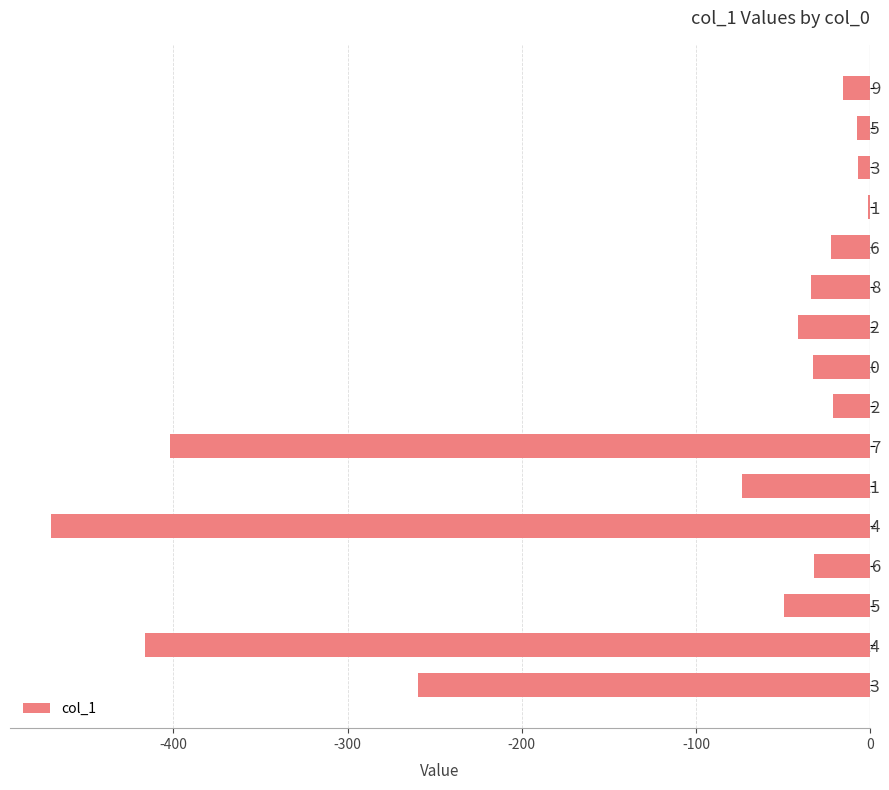

How many bars are there in total?

16